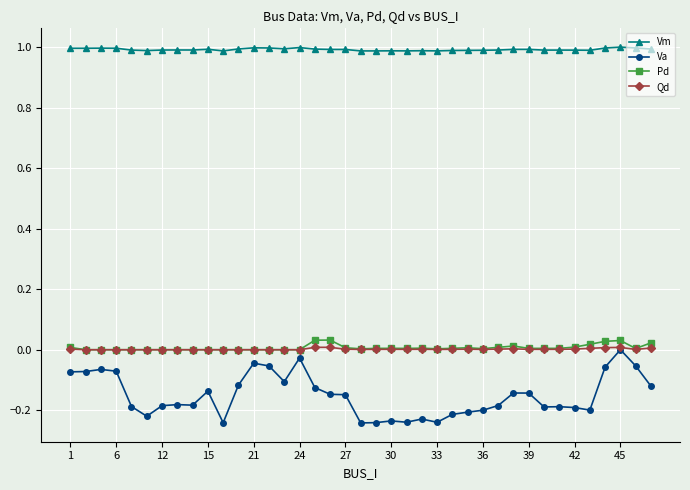

Is this an area chart (filled region under the line)?

No